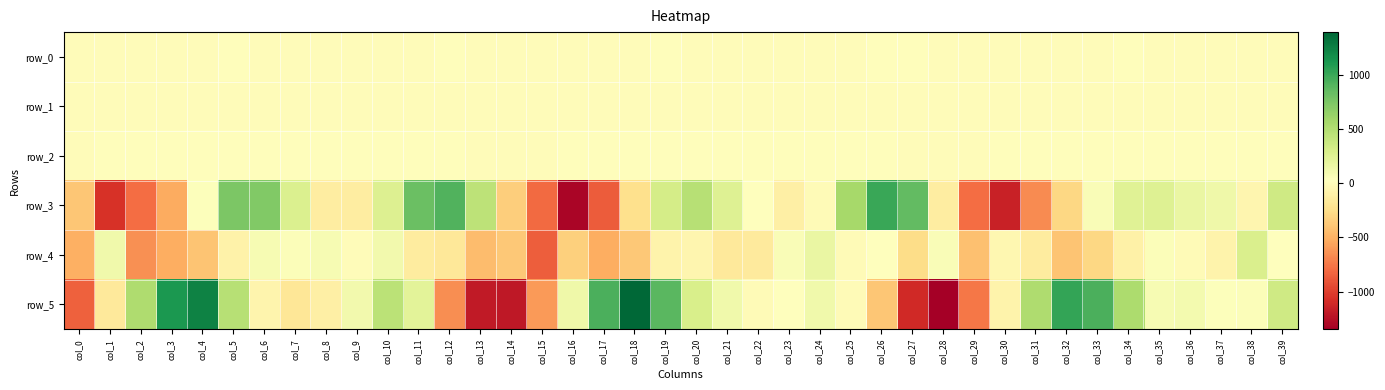

List the series in order of their peak value, highest first.

row_5, row_3, row_4, row_2, row_0, row_1